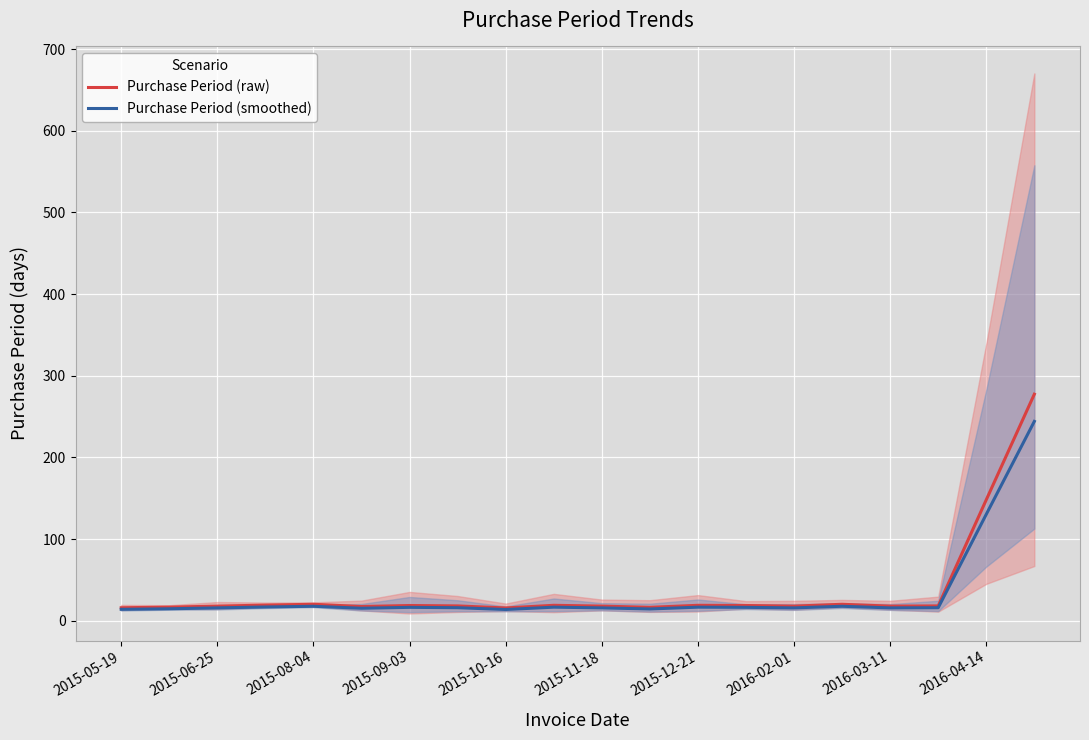

What is the difference between the second highest and minimum values in the Purchase Period (smoothed) series?

116.6